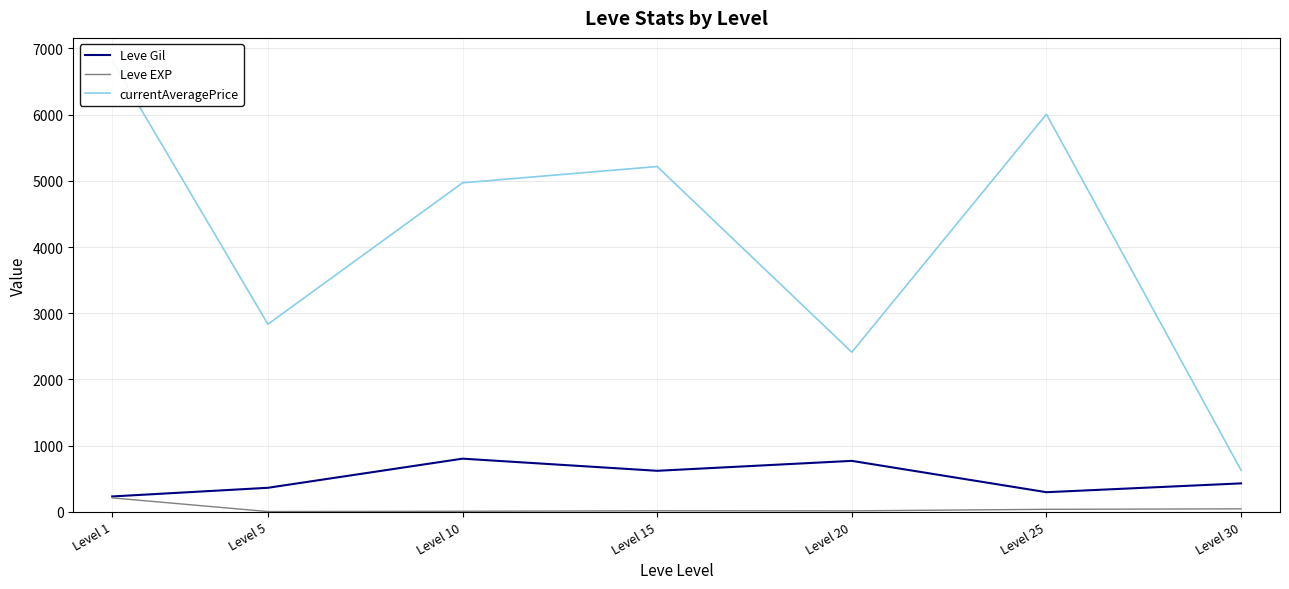

At which category is the sum across all series the highest?

Level 1